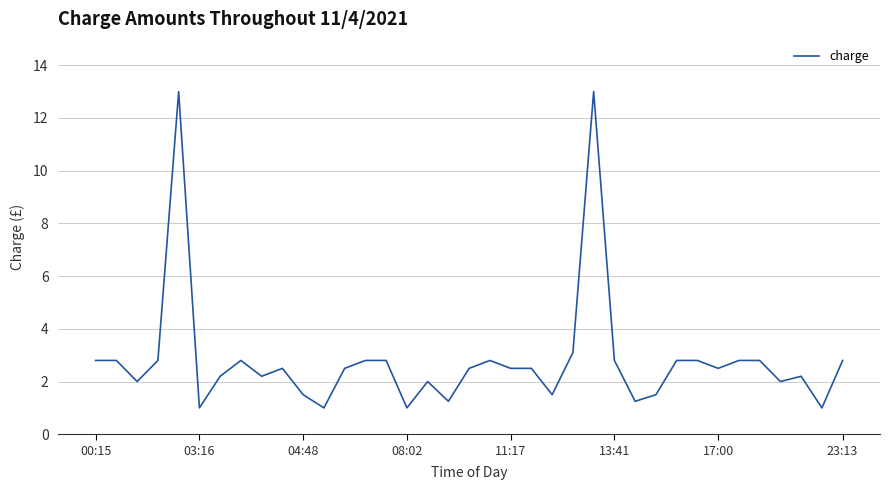

What is the minimum value shown in the chart?

1.0